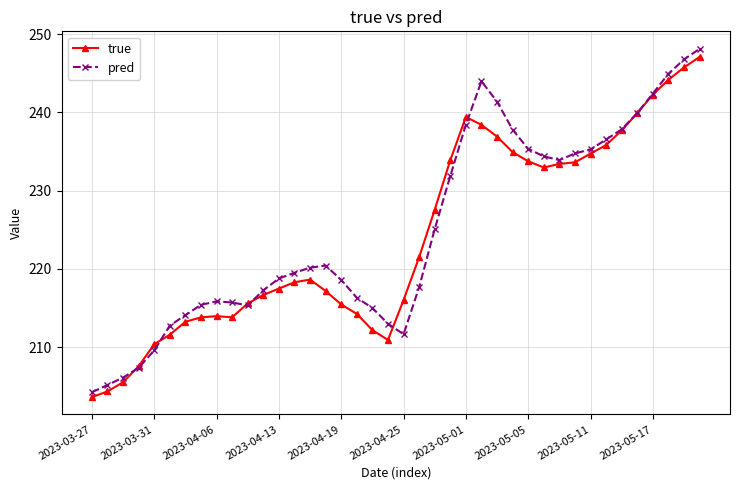

What is the value of the pred point at the 3rd from the left?

206.1